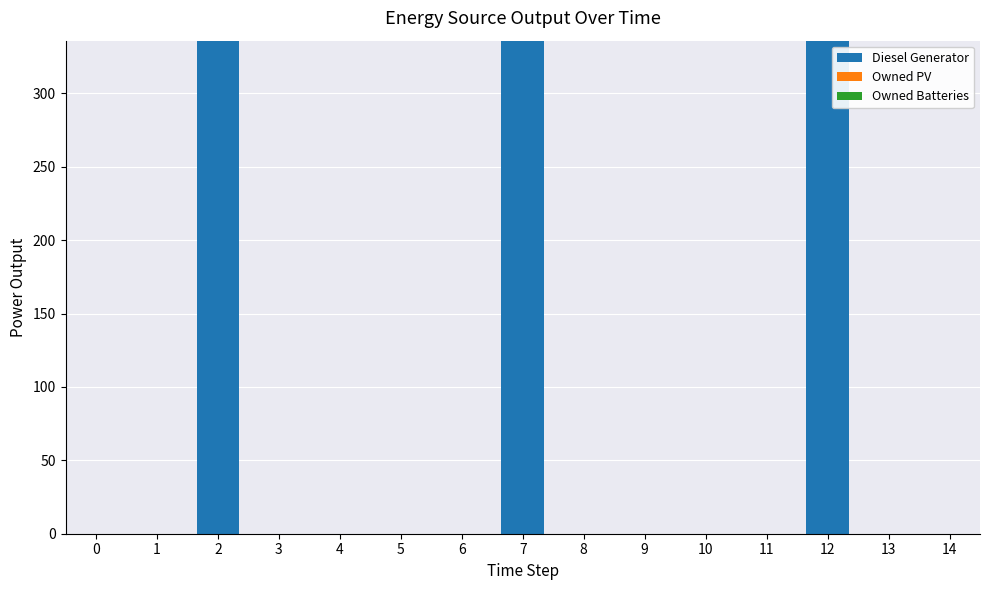

What is the maximum value shown in the chart?

336